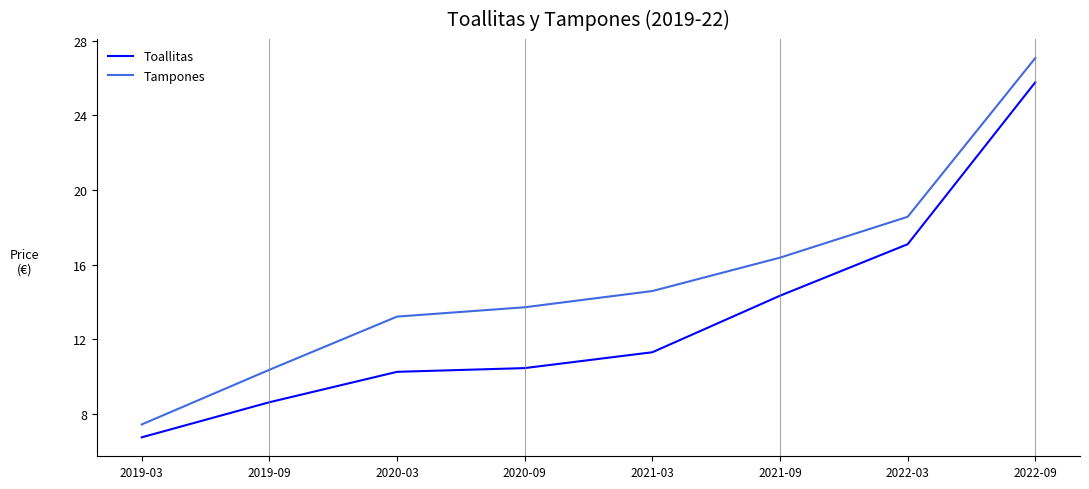

What is the difference between the maximum and second lowest values in the Tampones series?

16.7